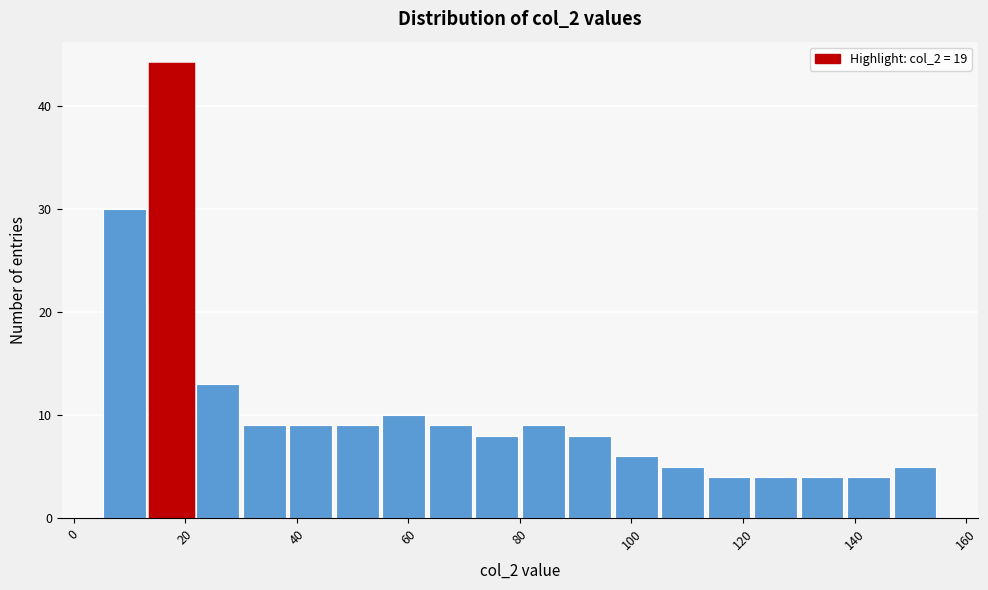

Reading left to right, list every bar in this chart as the range it spans on the x-axis followed by its height. Neither the bar edges nor the heights are printed on the chart, so give them approximately, as read against the axes.

6 to 14: 30
14 to 22: 44
22 to 30: 13
30 to 38: 9
38 to 46: 9
46 to 56: 9
56 to 64: 10
64 to 72: 9
72 to 80: 8
80 to 88: 9
88 to 96: 8
96 to 106: 6
106 to 114: 5
114 to 122: 4
122 to 130: 4
130 to 138: 4
138 to 146: 4
146 to 156: 5